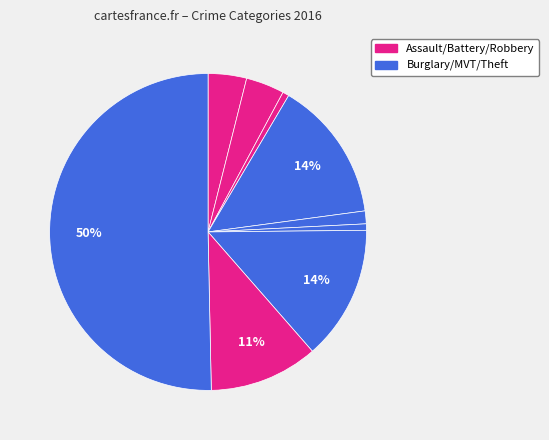

Which category has the biggest portion of the pie?

Theft